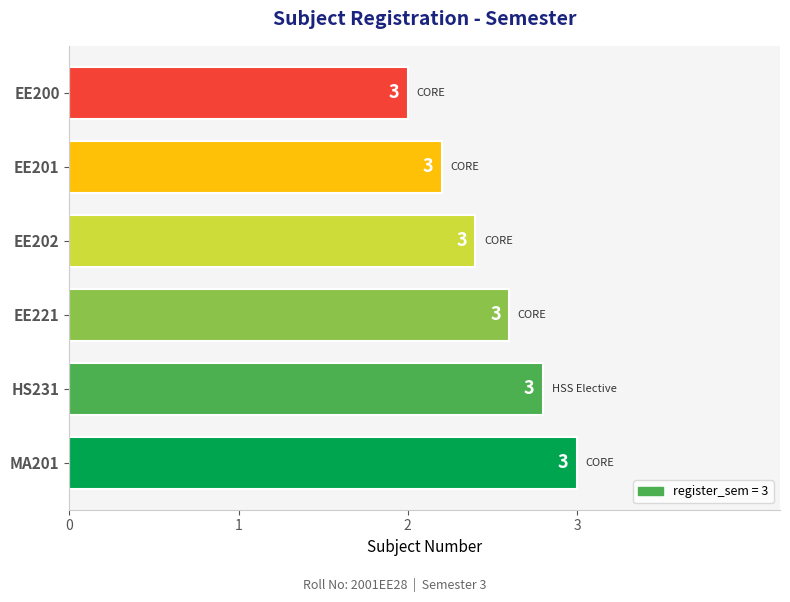

What is the average value?

2.5